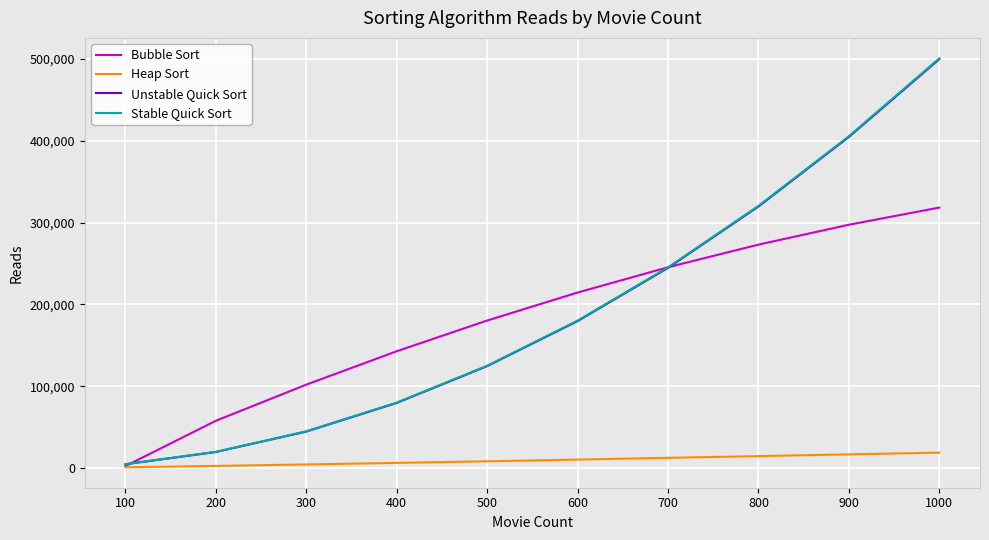

List the labels in order of Stable Quick Sort value, largest first.

1000, 900, 800, 700, 600, 500, 400, 300, 200, 100